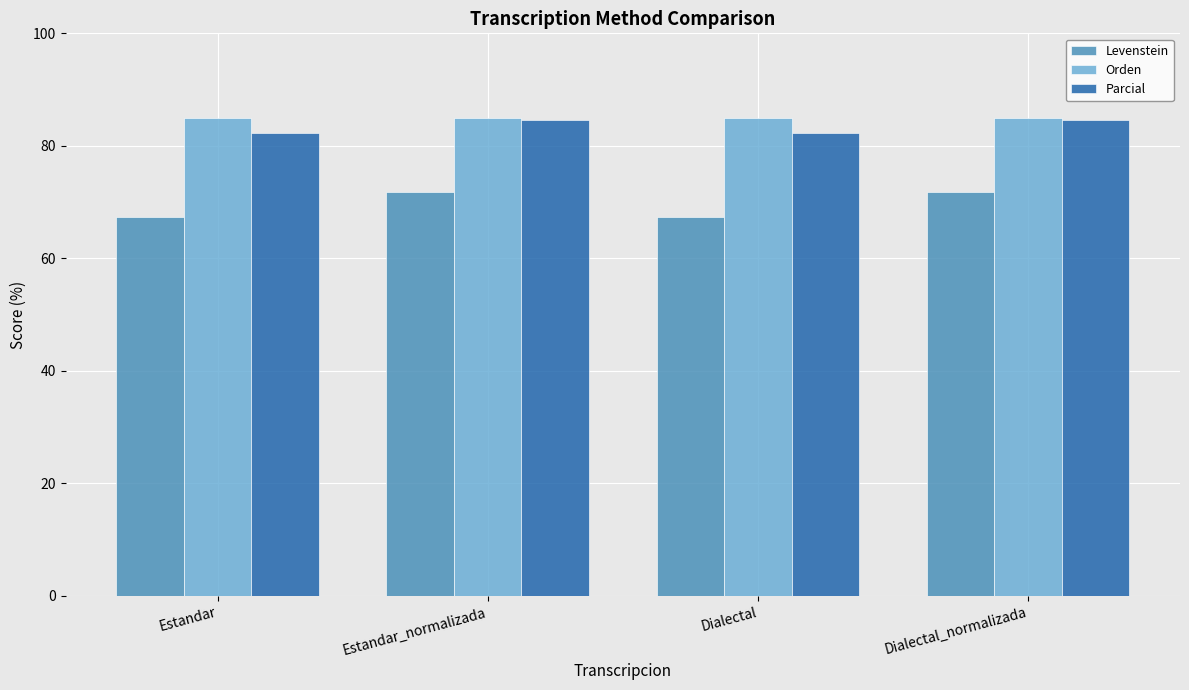

True or false: Levenstein has a value of 71.8 at Dialectal_normalizada.

True